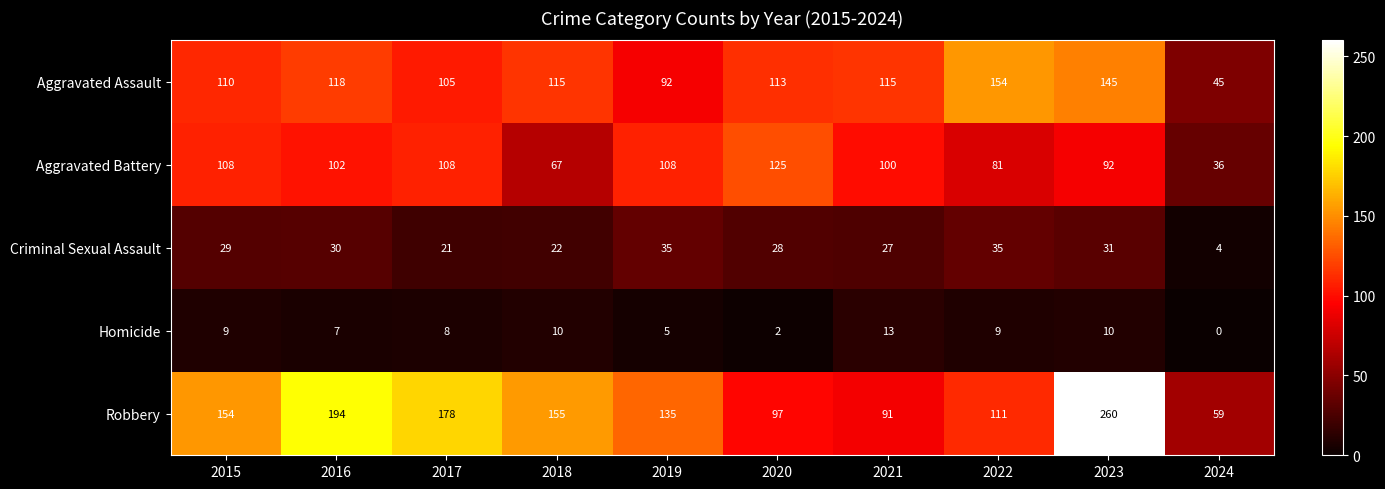

What is the difference between the second highest and minimum values in the Aggravated Battery series?

72